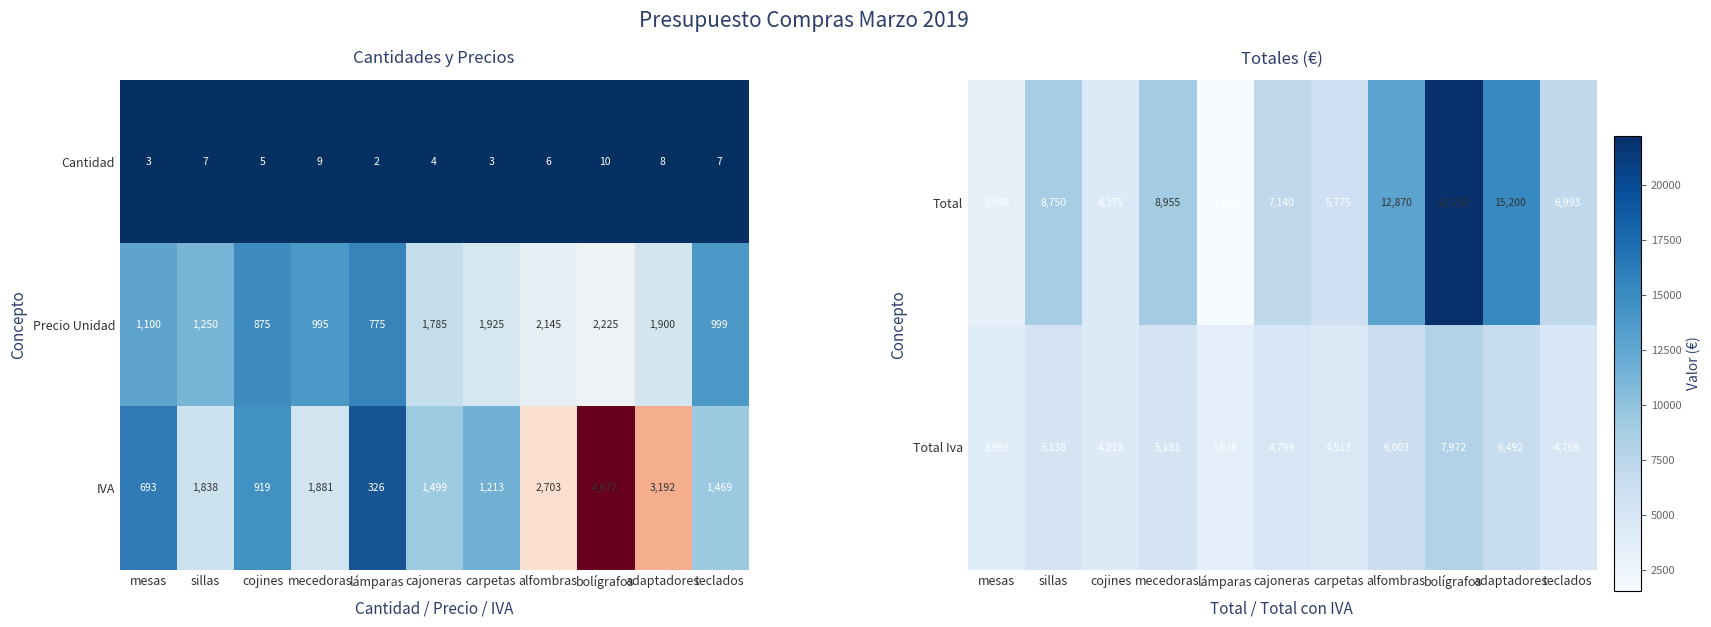

Which has a higher value, lámparas or alfombras?

alfombras